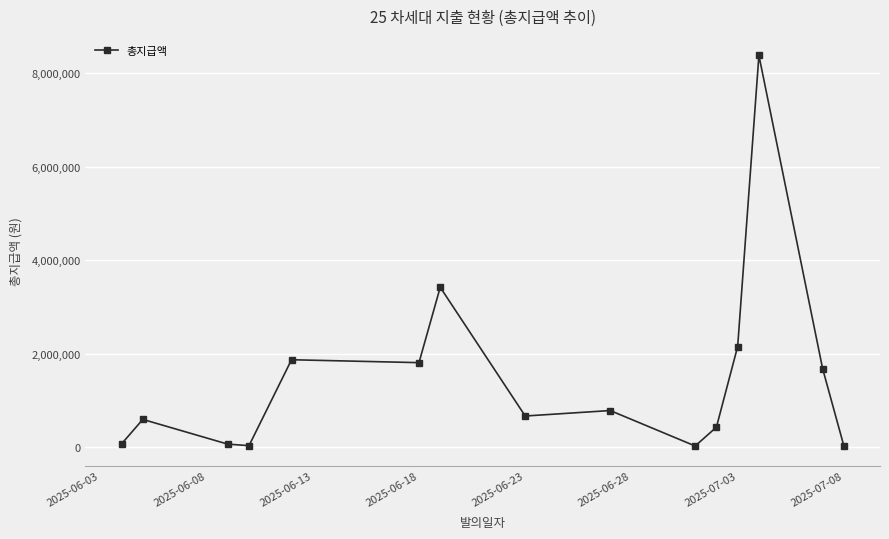

True or false: the data has more than 0 interior local peaks.

True